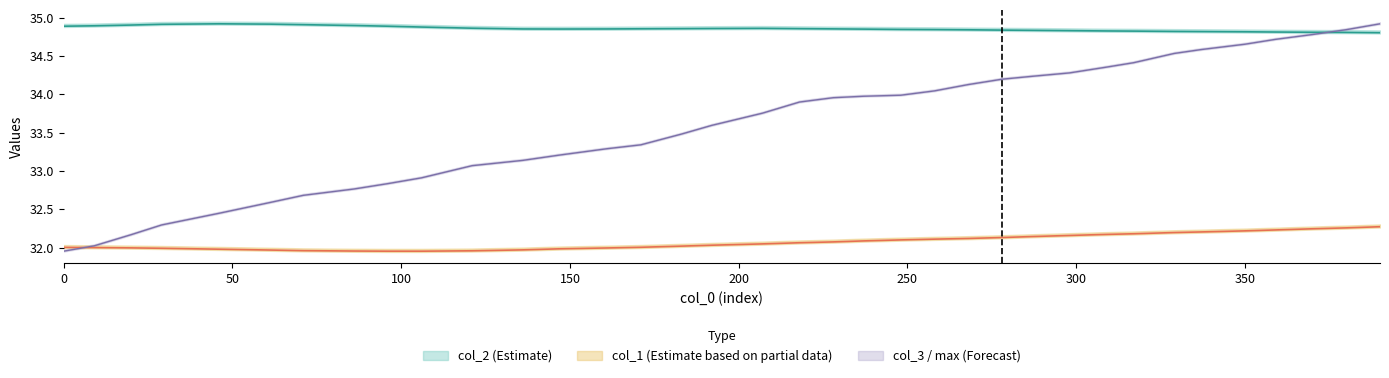

Rank the series by their maximum value, from lowest to highest.

col_1, col_2, col_3